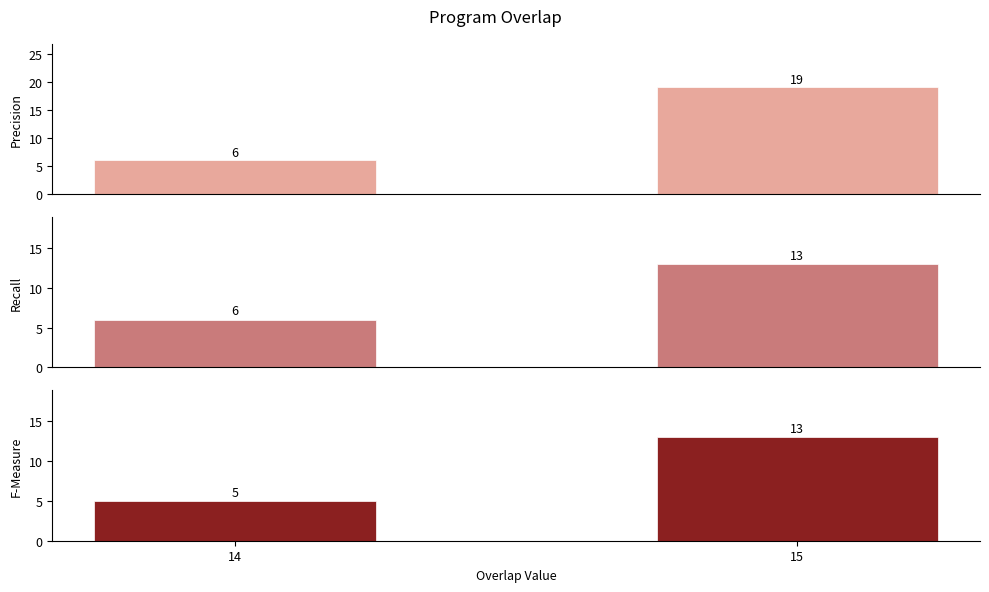

Is the value of F-Measure at 15 greater than the value of Recall at 15?

No